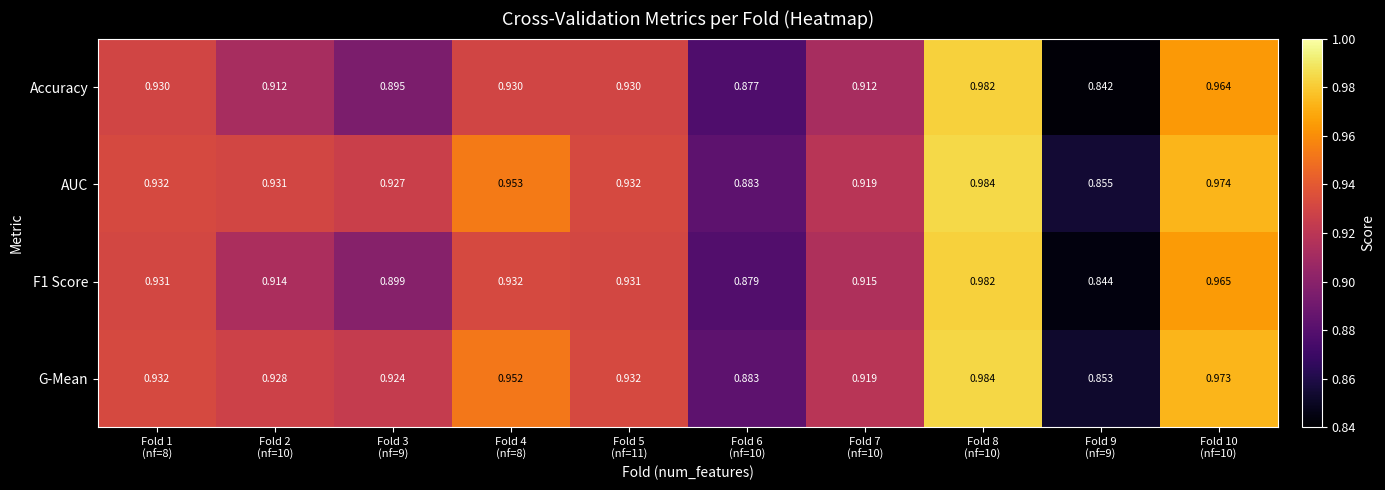

Which series has the largest total across all categories?

AUC